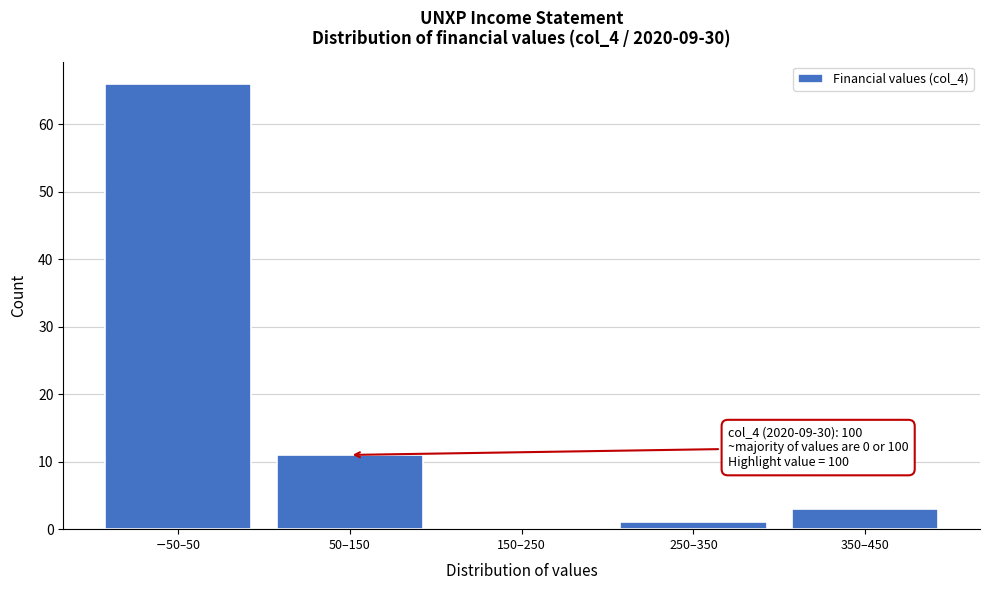

What is the sum of all values?

81